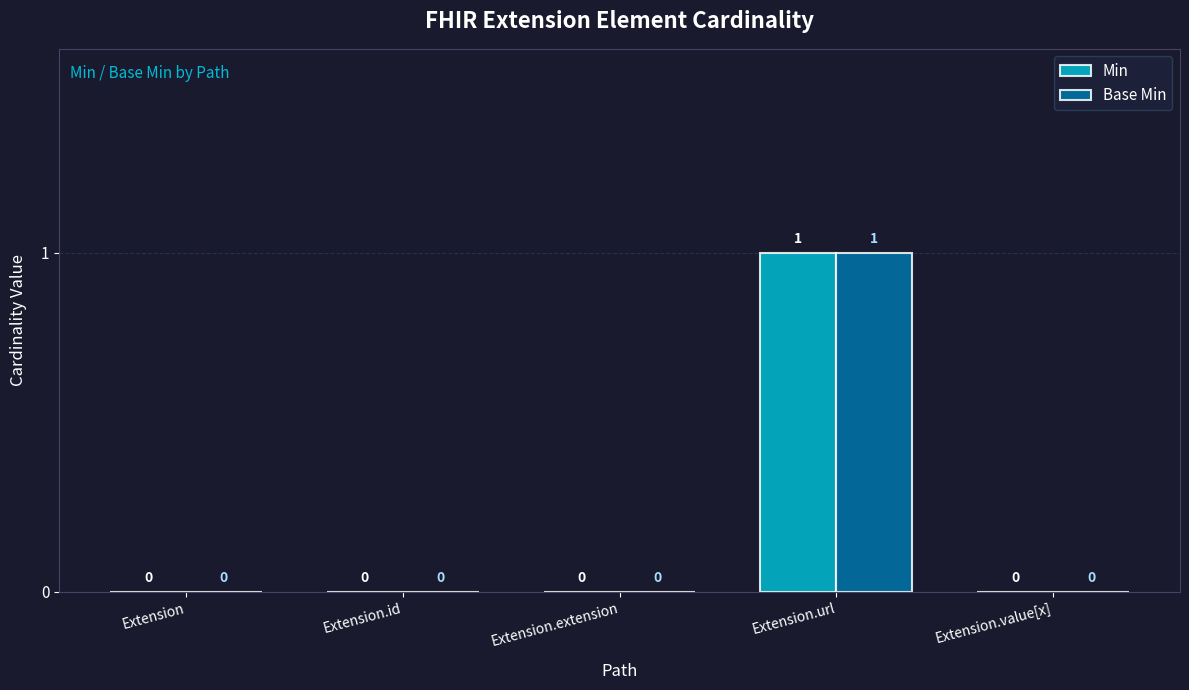

What is the maximum value for Min?

1